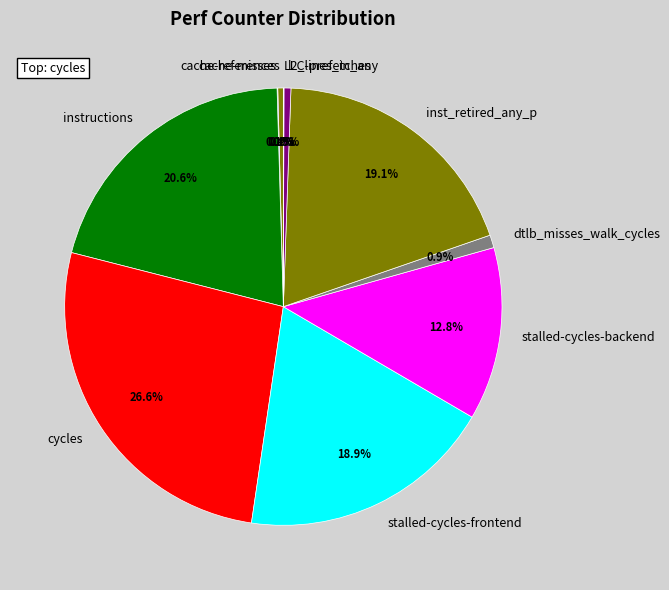

Which category has the biggest portion of the pie?

cycles